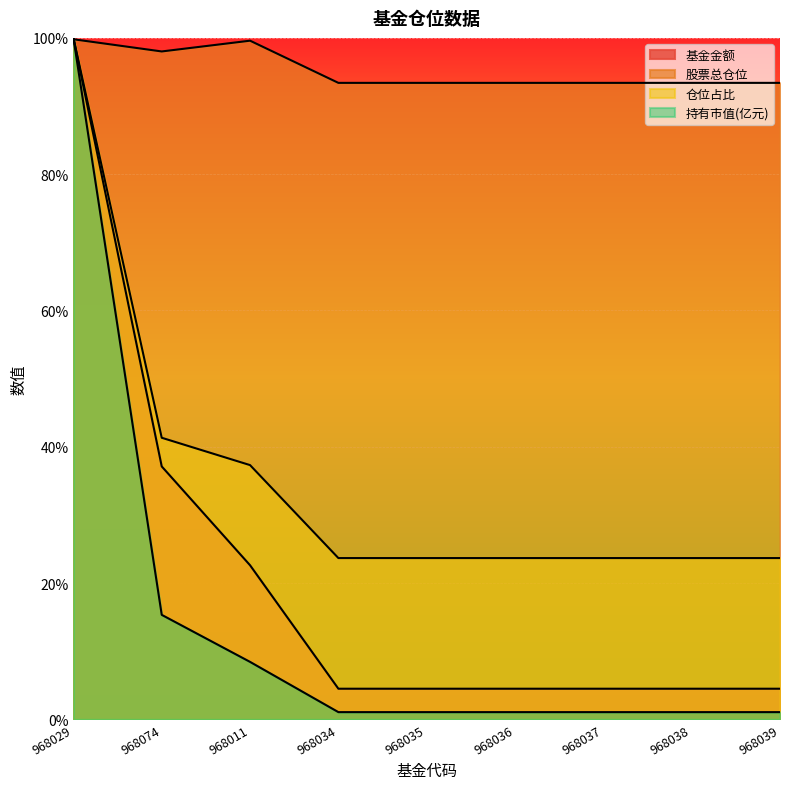

Which label corresponds to the largest value in the chart?

968029